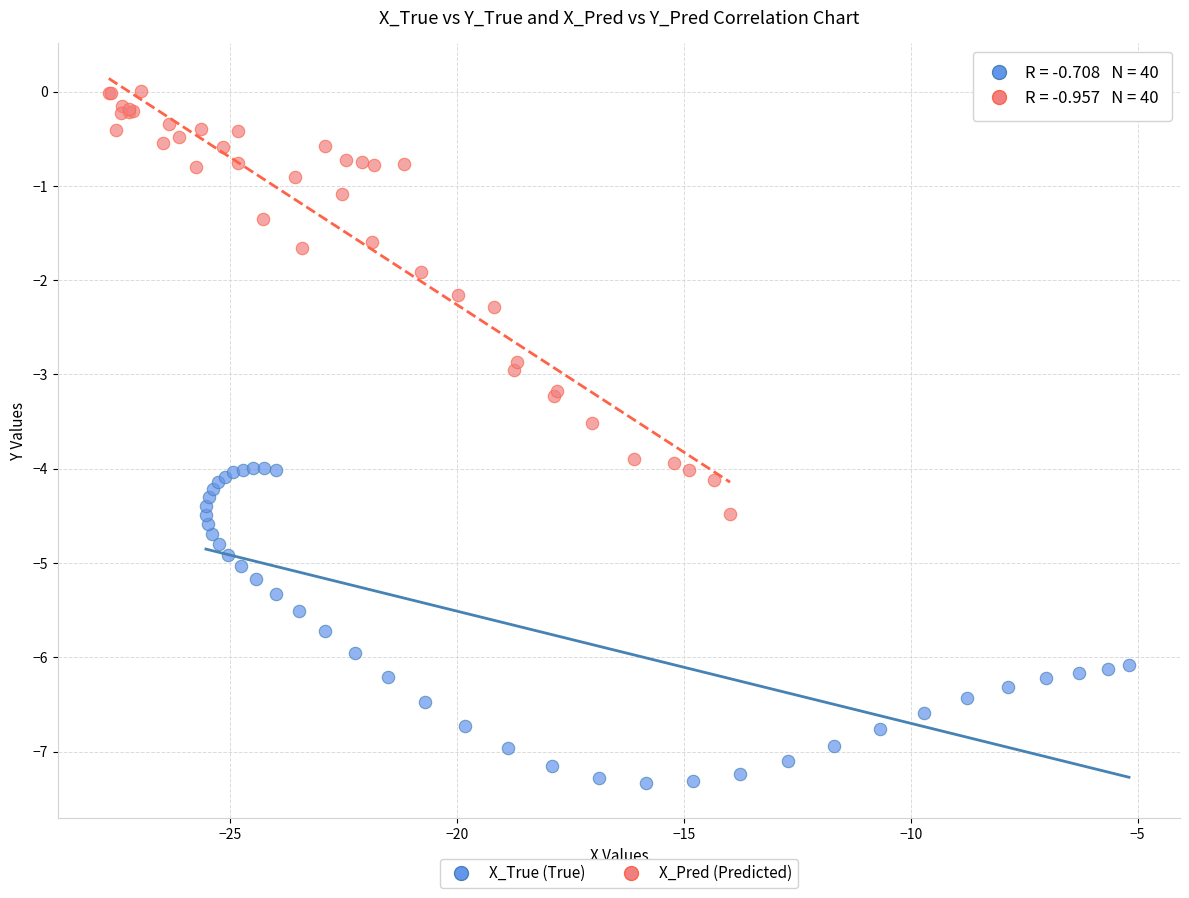

Which series contains the lowest Y value?

X_True (True)